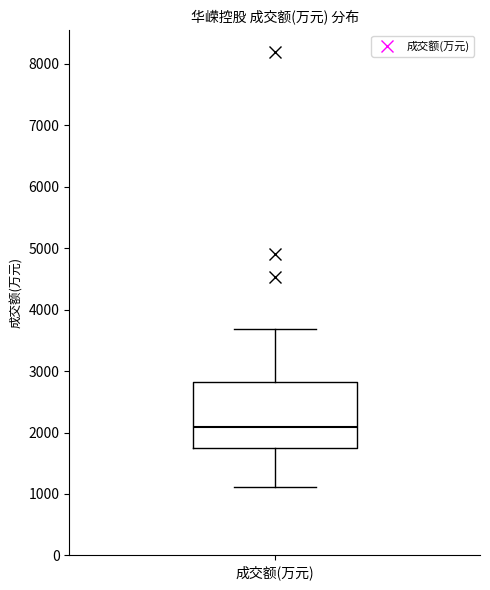

Where does the median line of the box for 成交额(万元) sit on the y-axis? The values are not printed on the chart, so give them approximately, as read against the axis.

2100